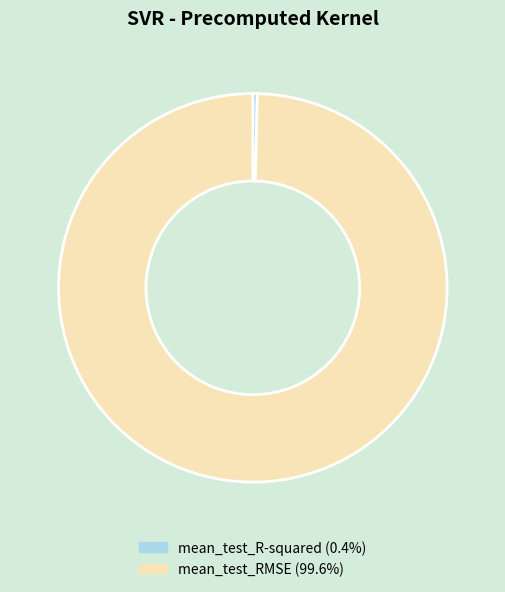

What is the largest slice in the pie chart?

mean_test_RMSE